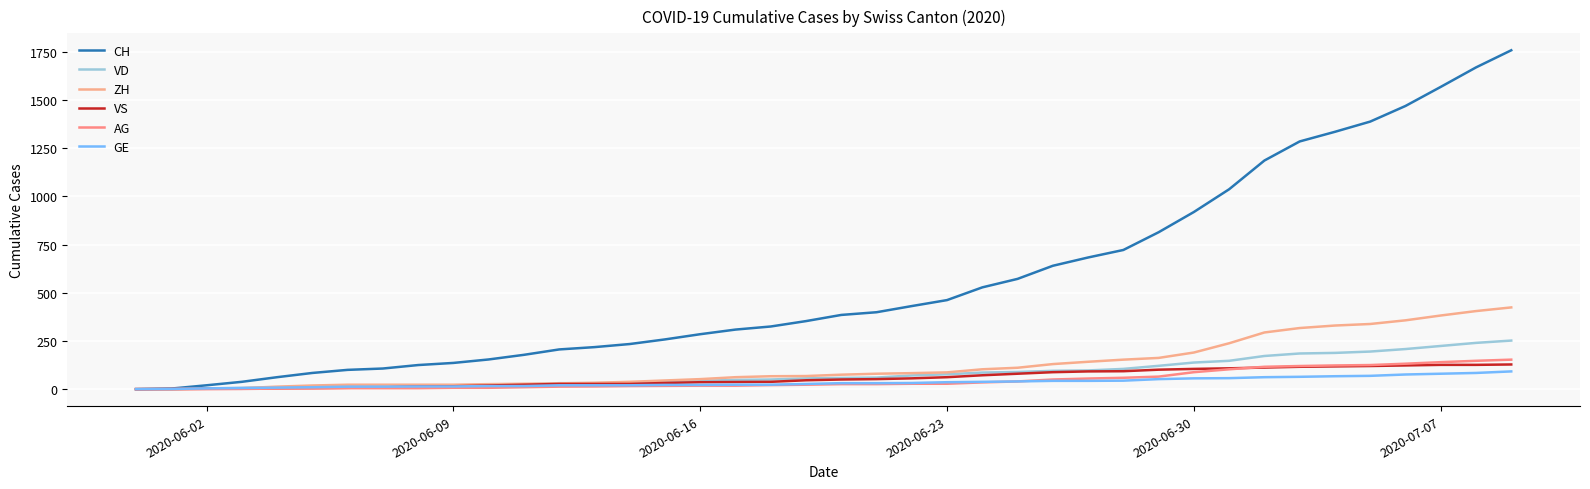

Does the chart have visible grid lines?

Yes